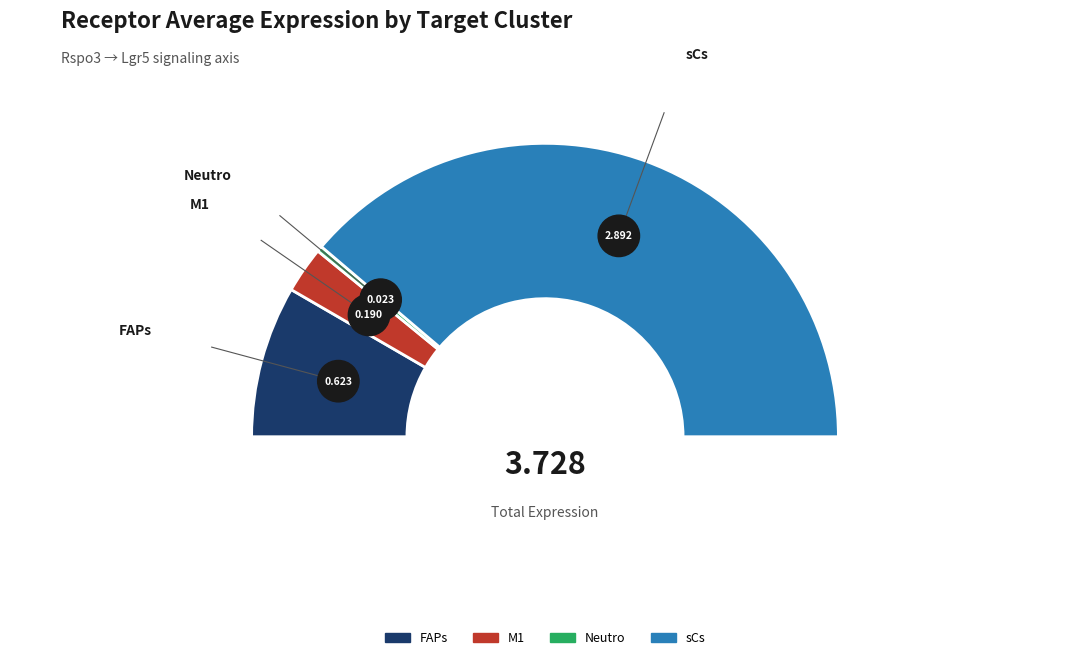

What is the largest slice in the pie chart?

sCs